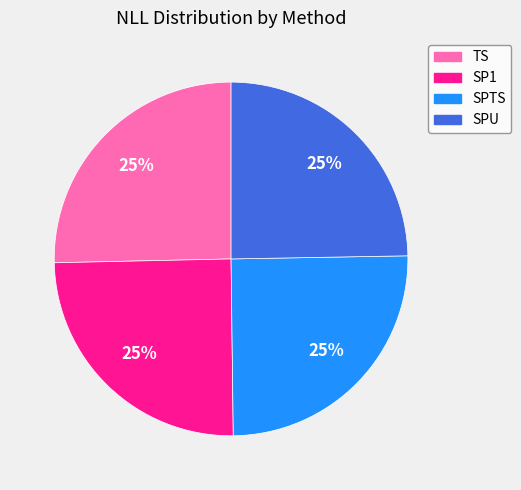

True or false: SPTS accounts for 35% of the total.

False